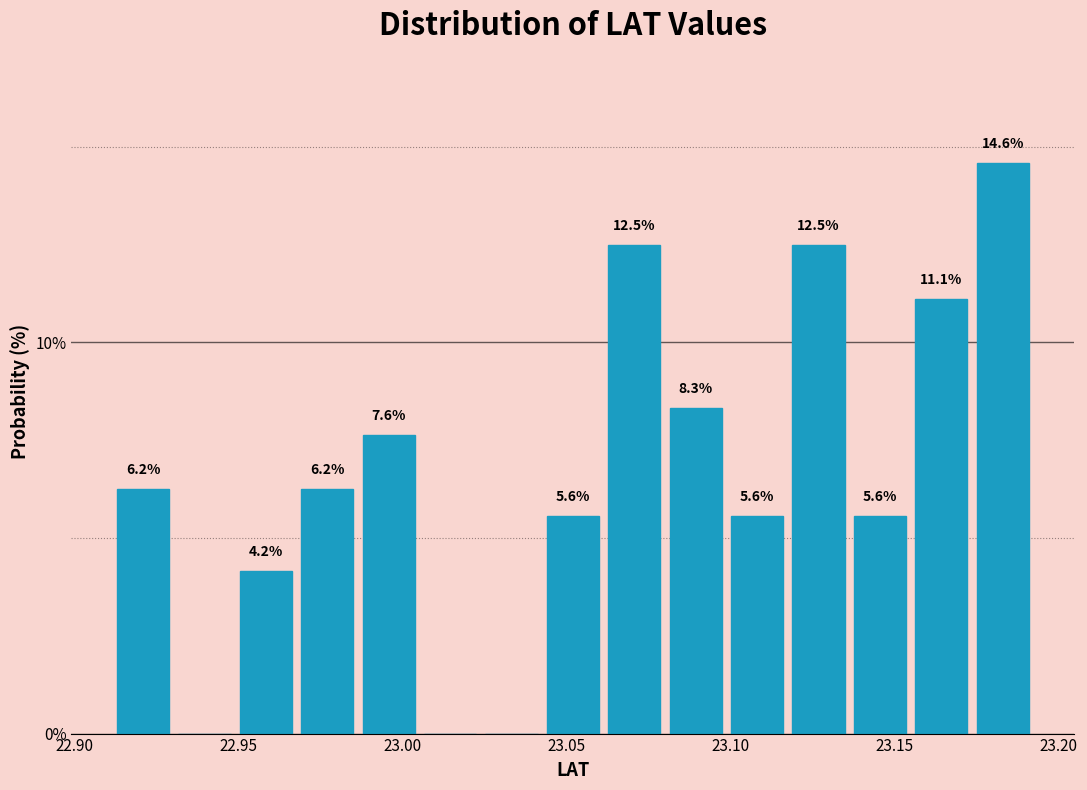

Around what value on the x-axis is the tallest bar? Give the approximate position of its centre, as read against the axis.

23.185